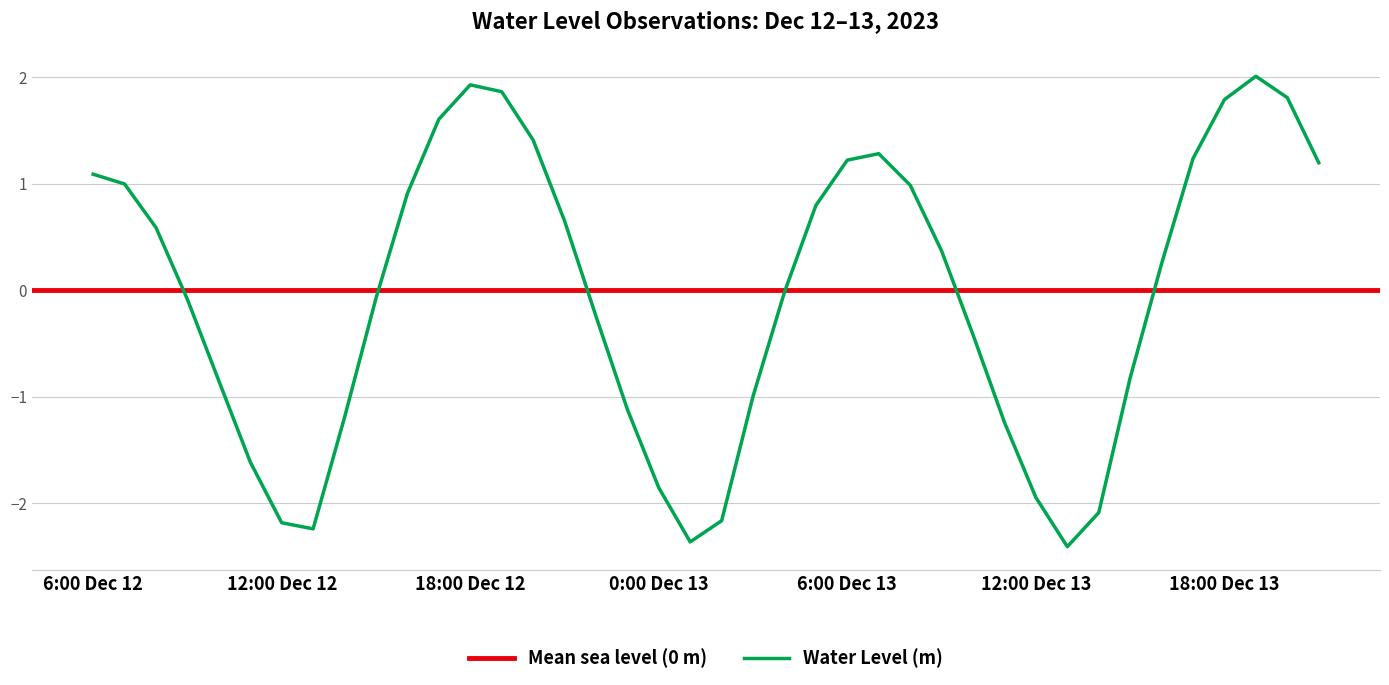

The Water Level (m) series shows -3.5 at 12:00 Dec 12. True or false?

False